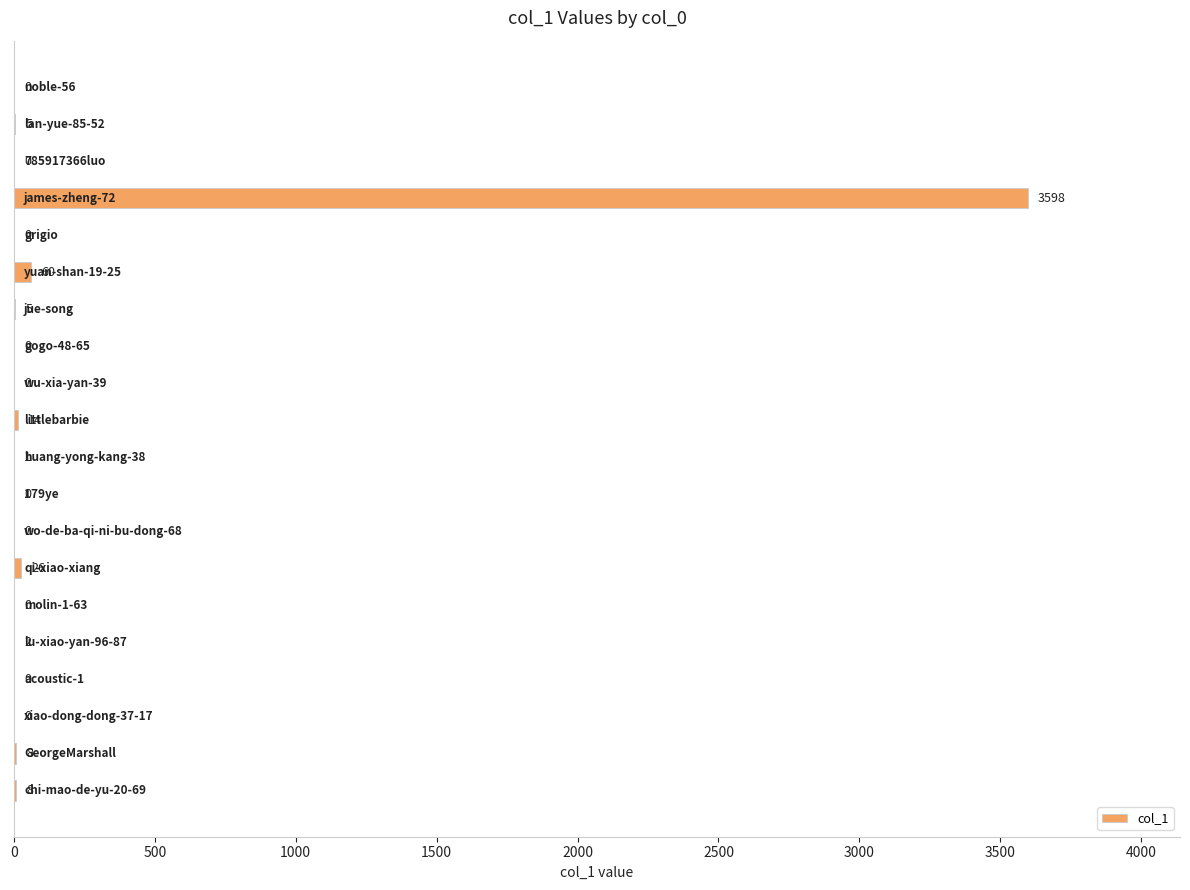

What is the sum of all values?

3727